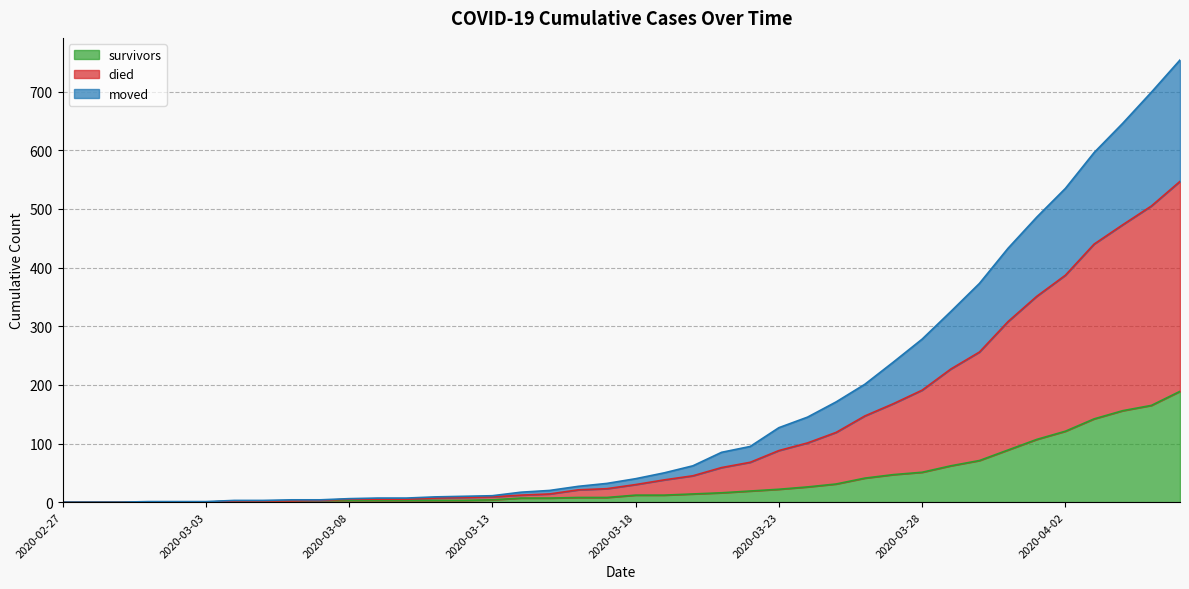

What is the average value of the survivors series?

36